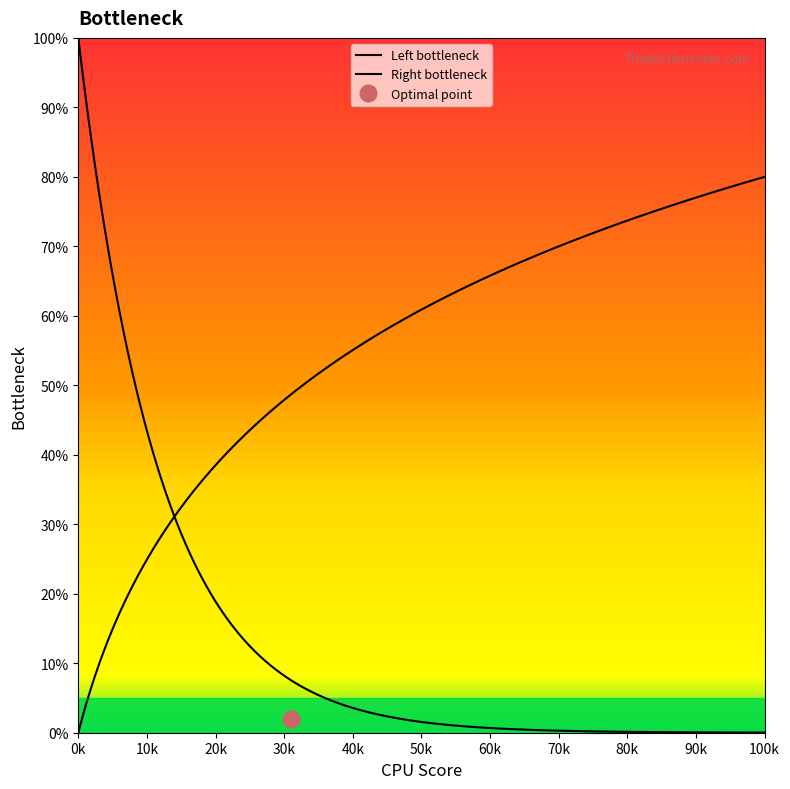

True or false: y and x intersect in this chart.

False